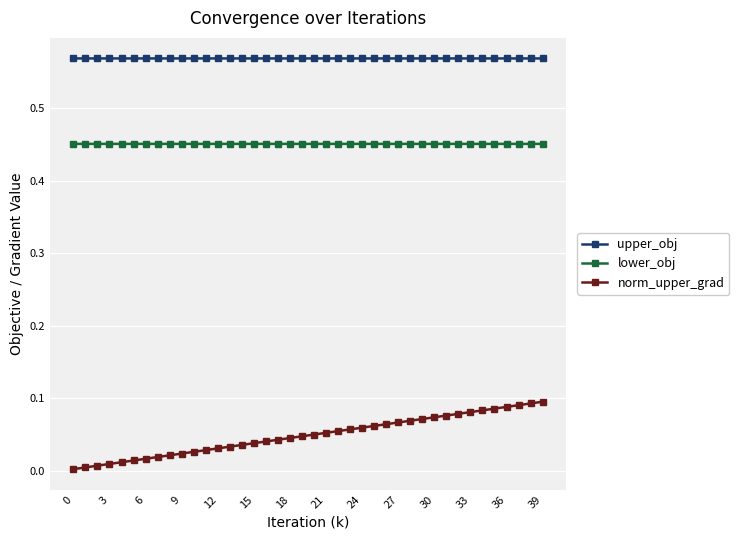

Which series has the widest spread of values?

norm_upper_grad